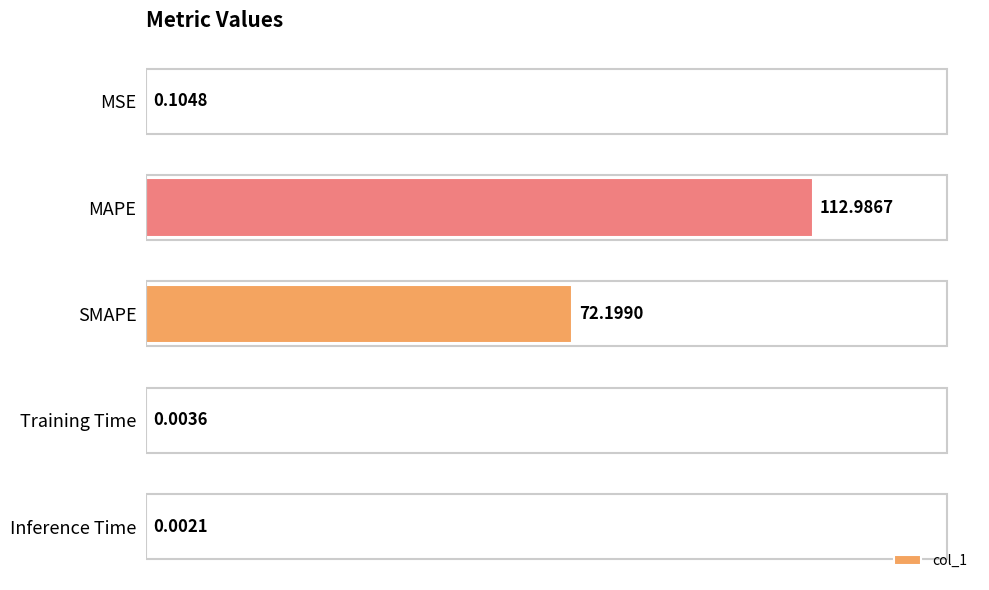

What is the sum of the values at SMAPE and MSE?

72.3